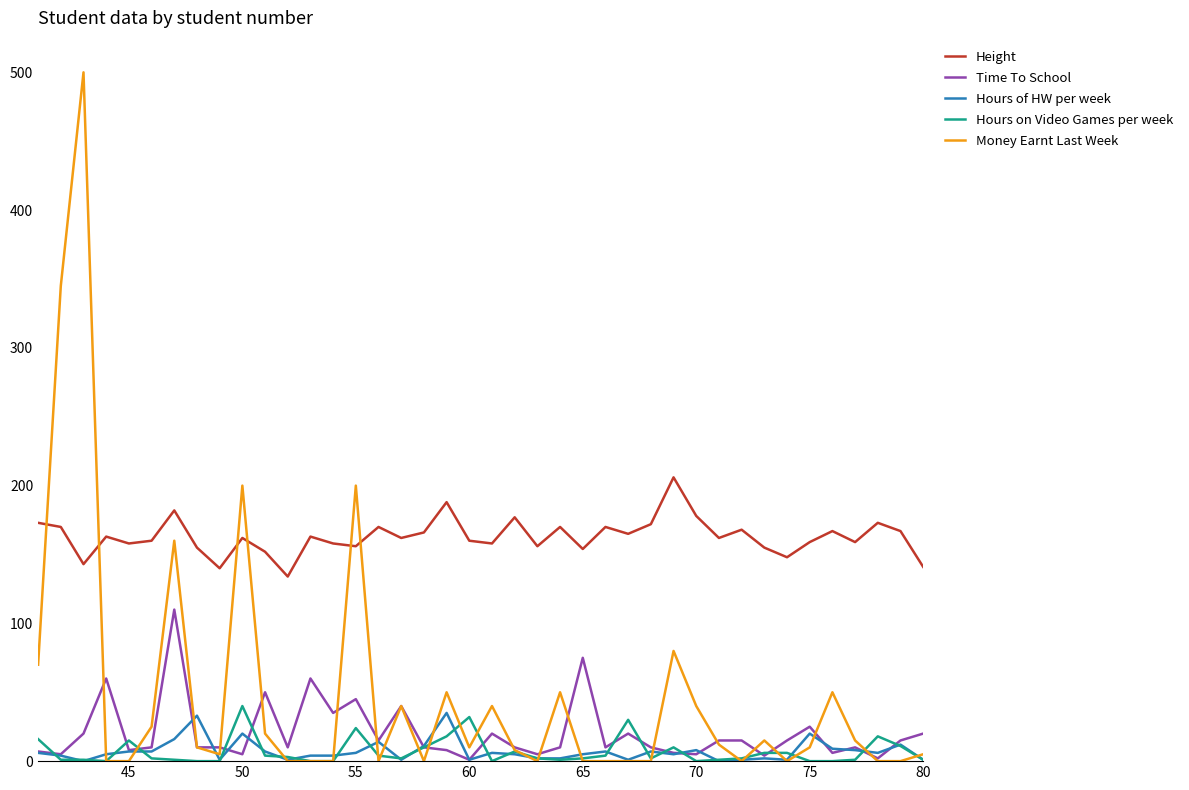

Which series has the largest total across all categories?

Height